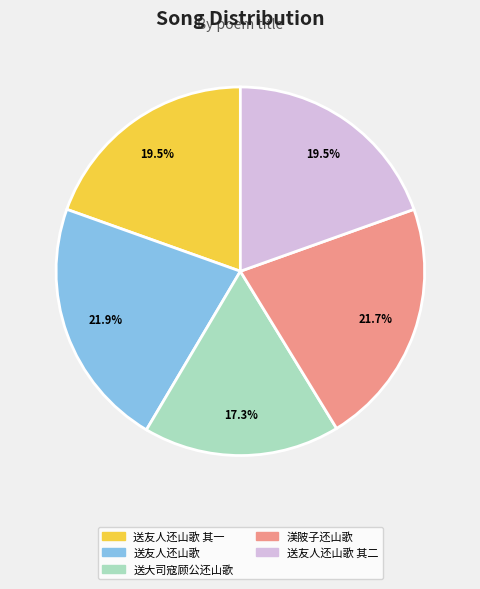

What is the smallest slice in the pie chart?

送大司寇顾公还山歌